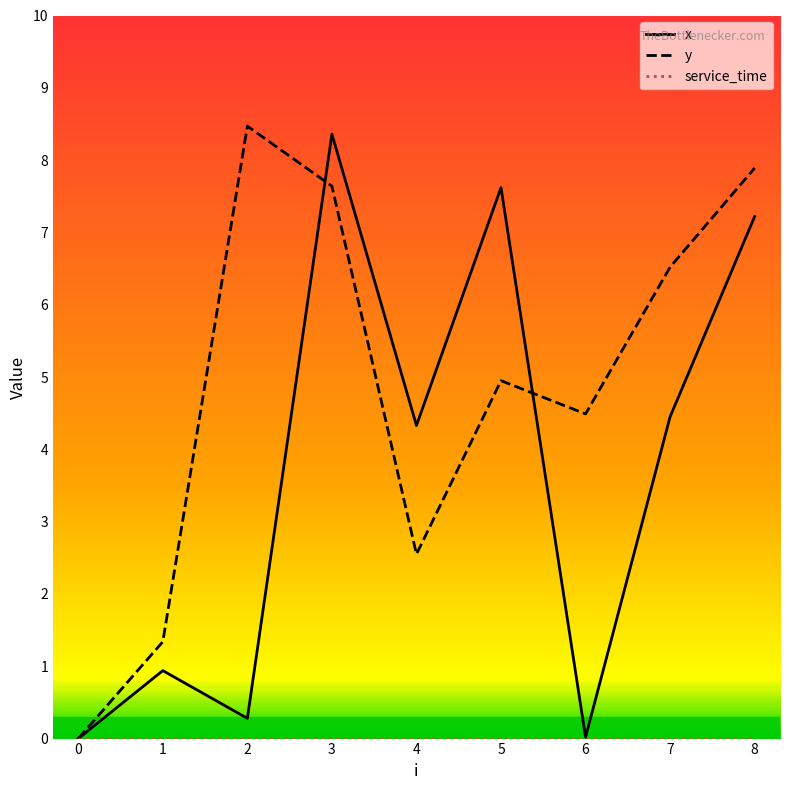

Between 0 and 7, which series saw the biggest shift?

y